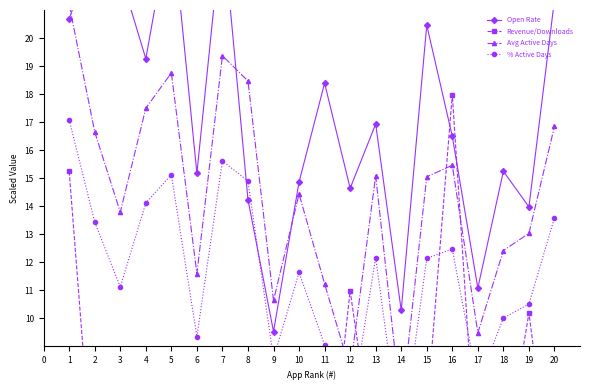

What is the spread (max minus min) of values at 11?

15.7